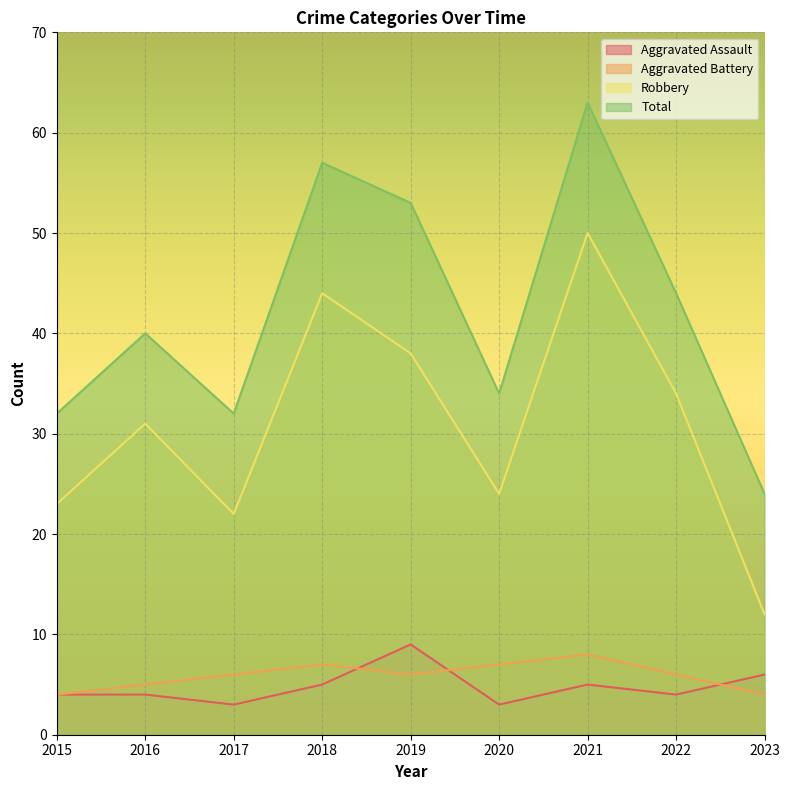

Where does the Aggravated Battery series first go above 6?

2018